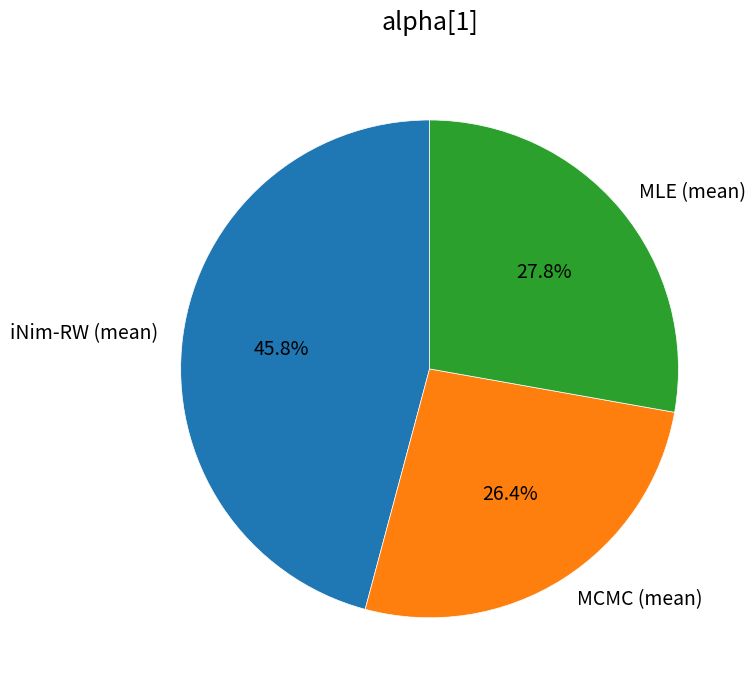

Rank the categories by value from lowest to highest.

MCMC (mean), MLE (mean), iNim-RW (mean)